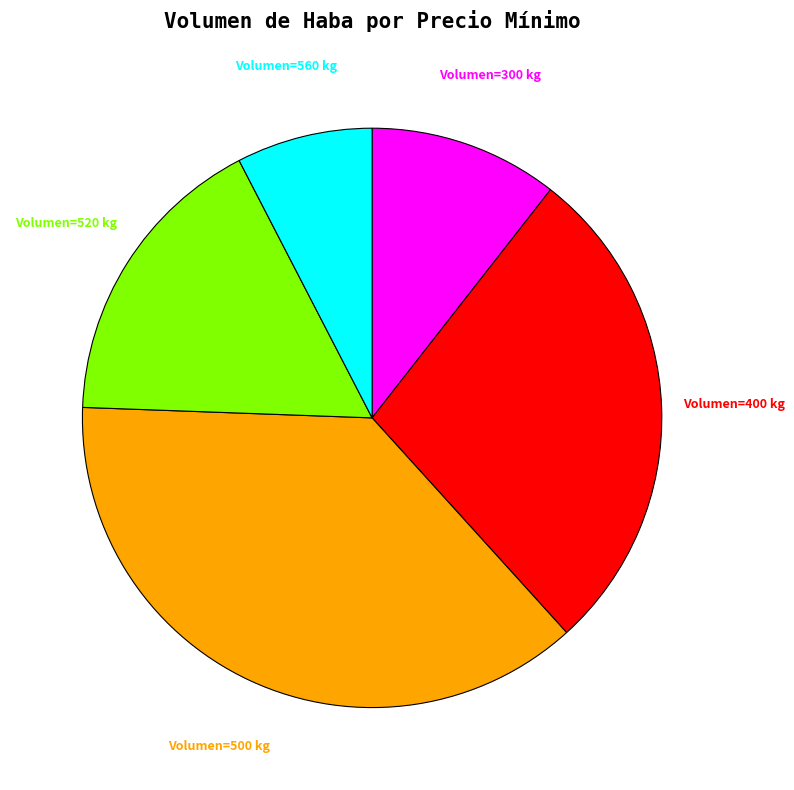

To the nearest percent, what is the average slice percentage?

20%